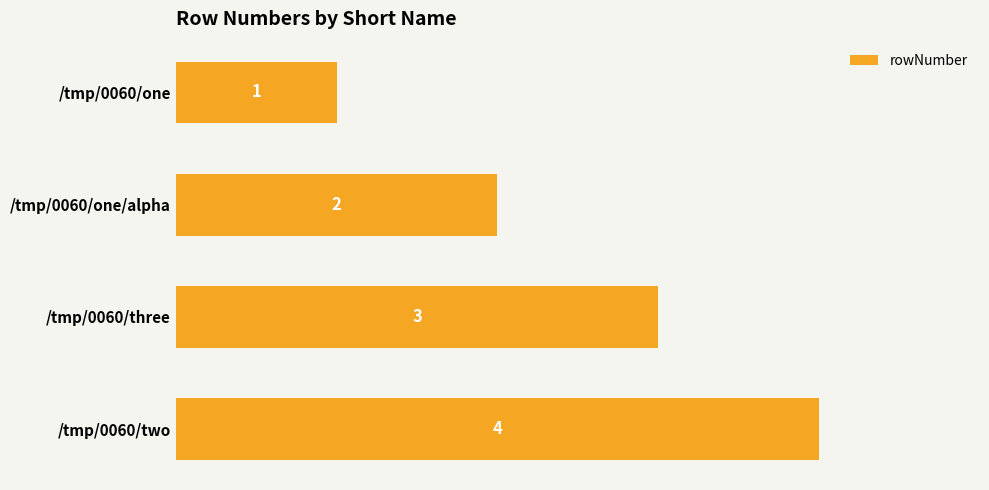

Rank the categories by value from highest to lowest.

/tmp/0060/two, /tmp/0060/three, /tmp/0060/one/alpha, /tmp/0060/one